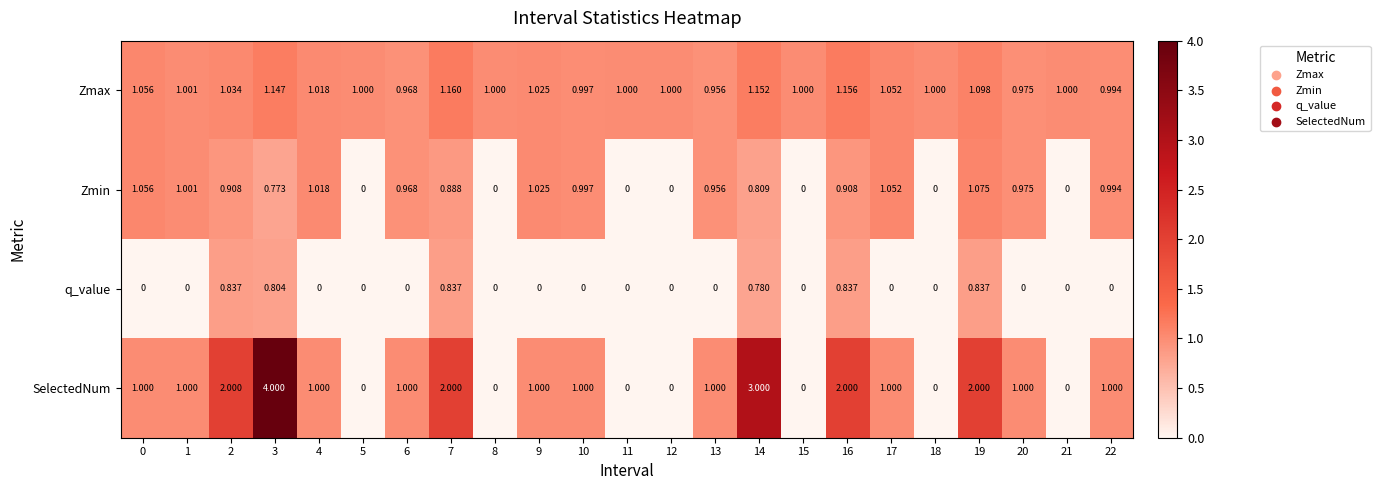

Is the value of SelectedNum at 5 greater than the value of Zmax at 2?

No